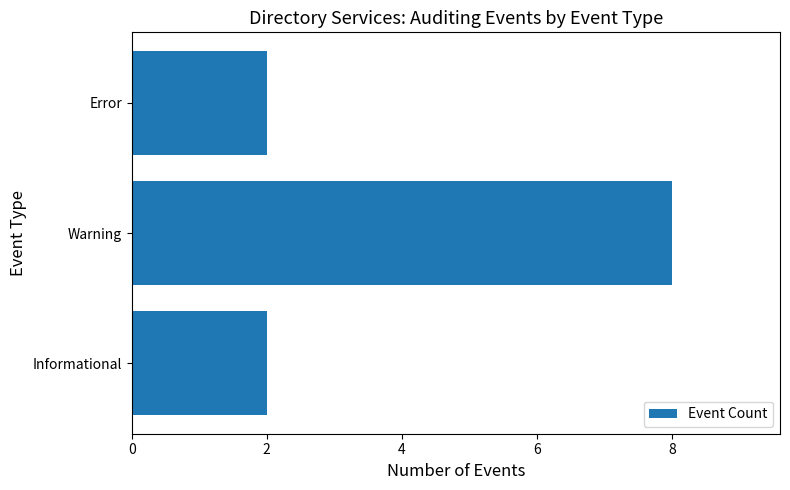

True or false: the data shows 3 at Informational.

False